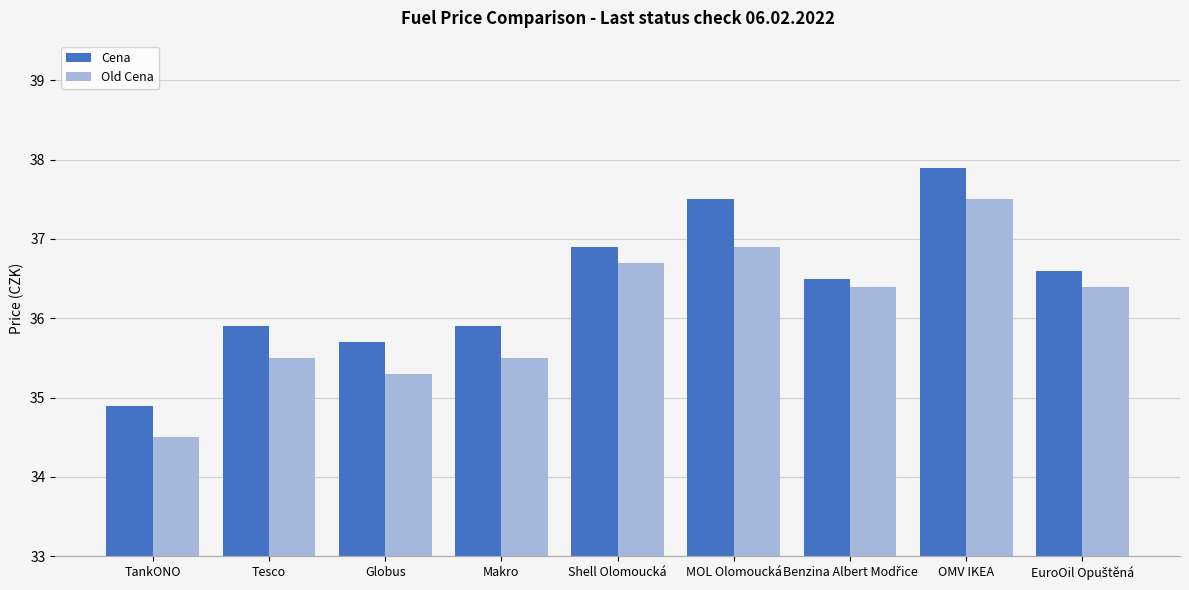

Rank the series by their average value, from highest to lowest.

Cena, Old Cena